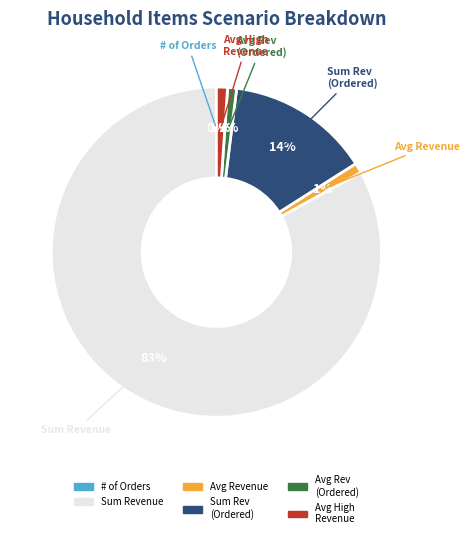

To the nearest percent, what is the difference between the largest and smallest slice percentages?

83%